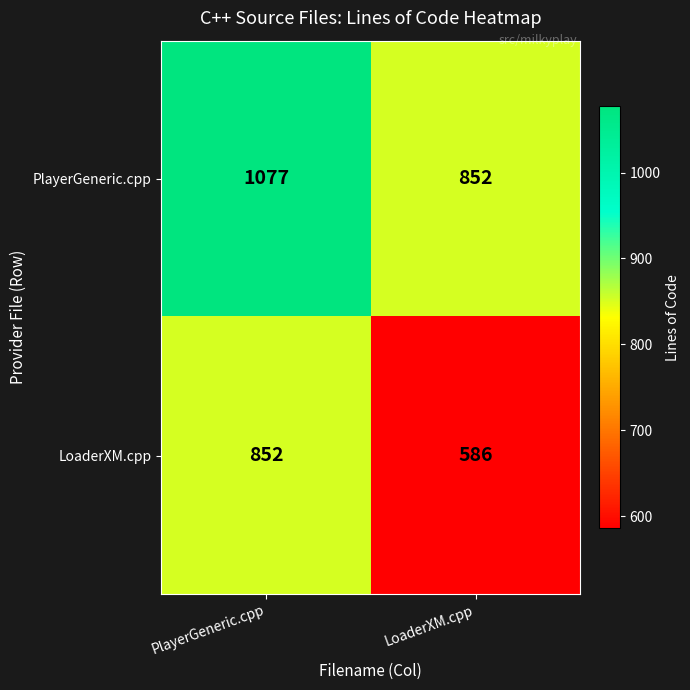

What is the spread (max minus min) of values at LoaderXM.cpp?

266